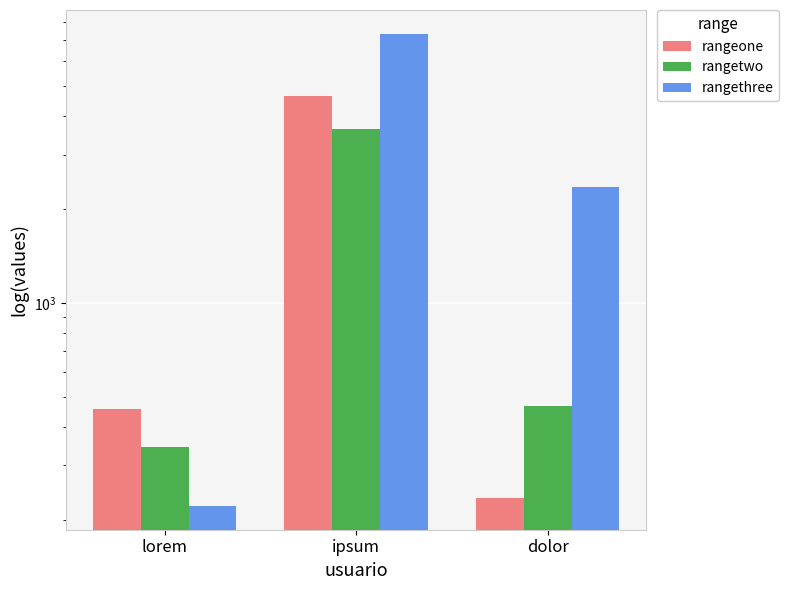

Which series changed the most between lorem and ipsum?

rangethree